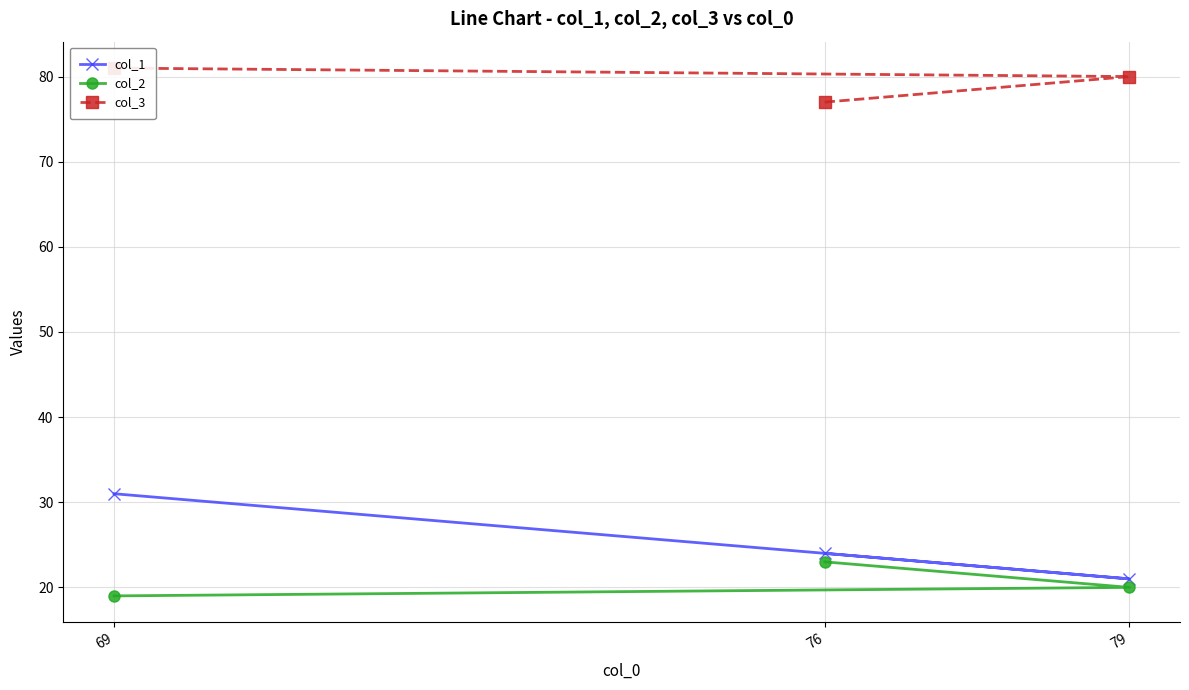

How many col_1 values are between 21 and 31?

3